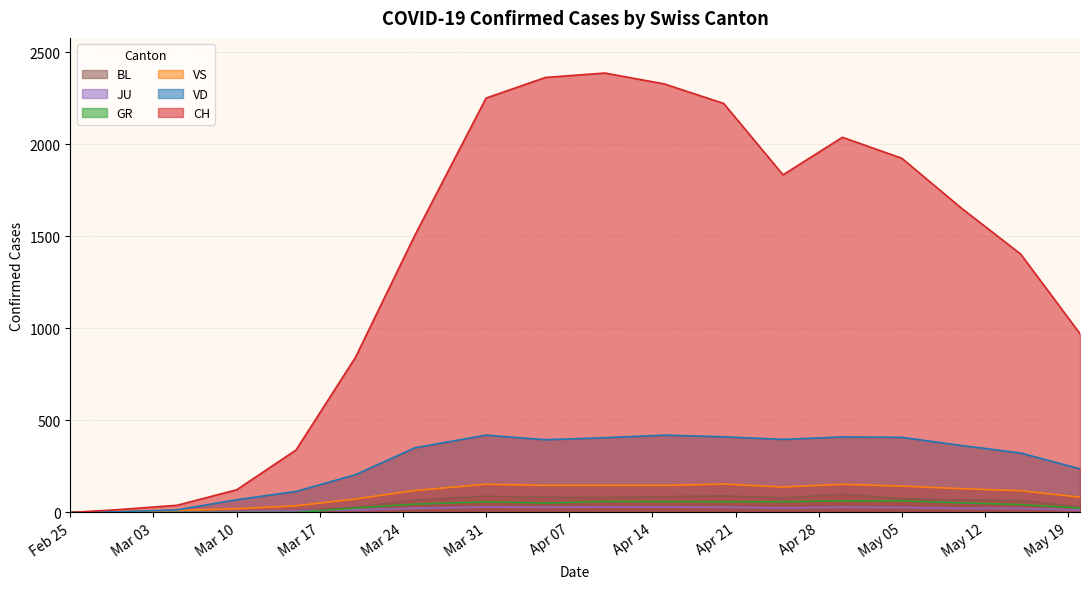

Which series has the widest spread of values?

CH